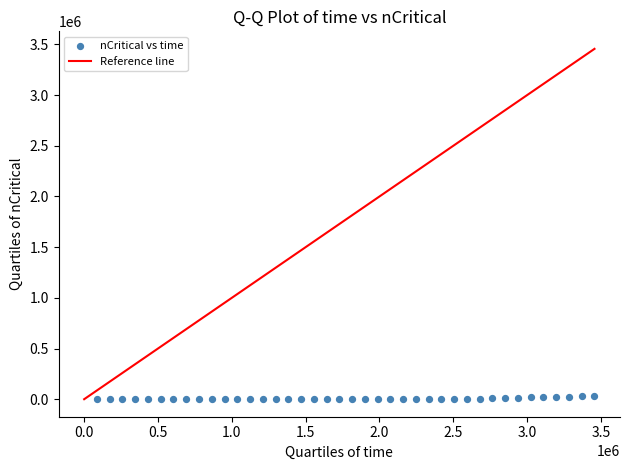

What is the range of X values (max minus min)?

3369600